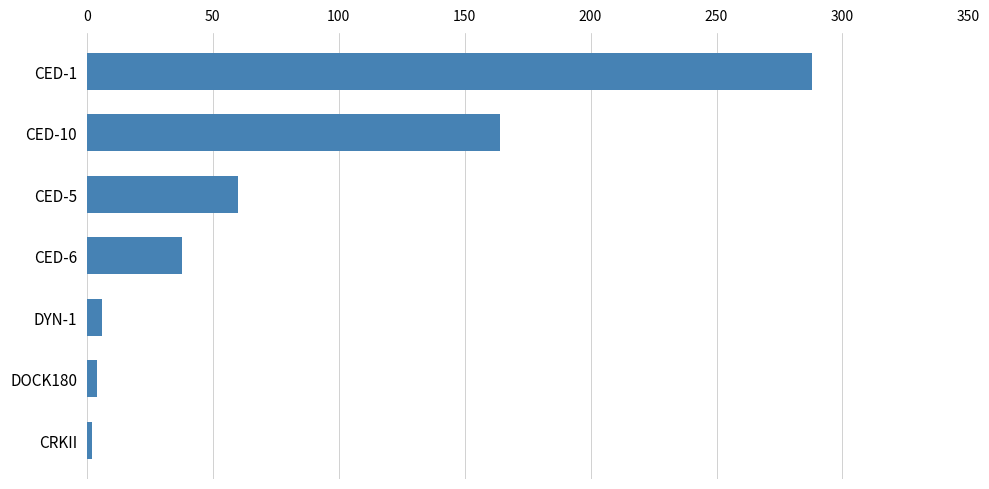

Approximately how many times larger is the value at CED-10 compared to CED-5?

2.7